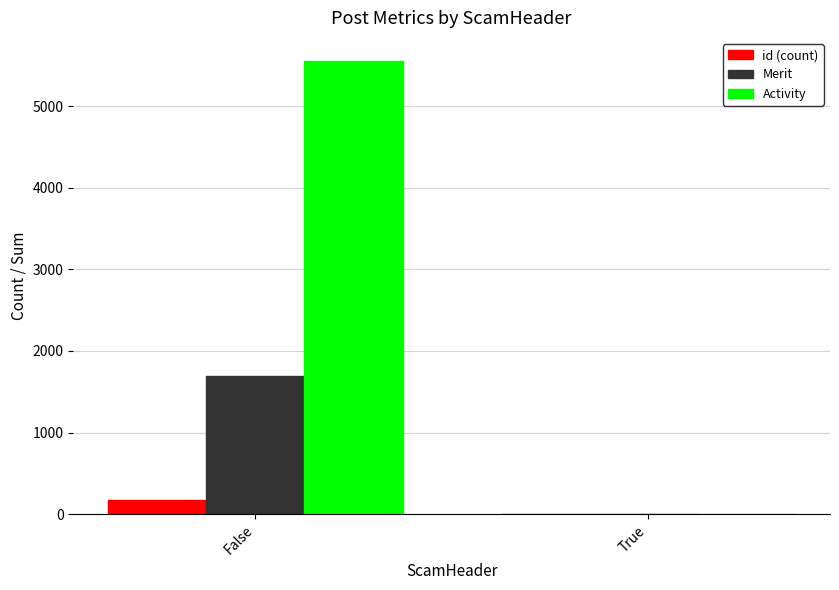

Reading left to right, list all the values displayed in this chart.

id (count): 168	0
Merit: 1699	0
Activity: 5562	0